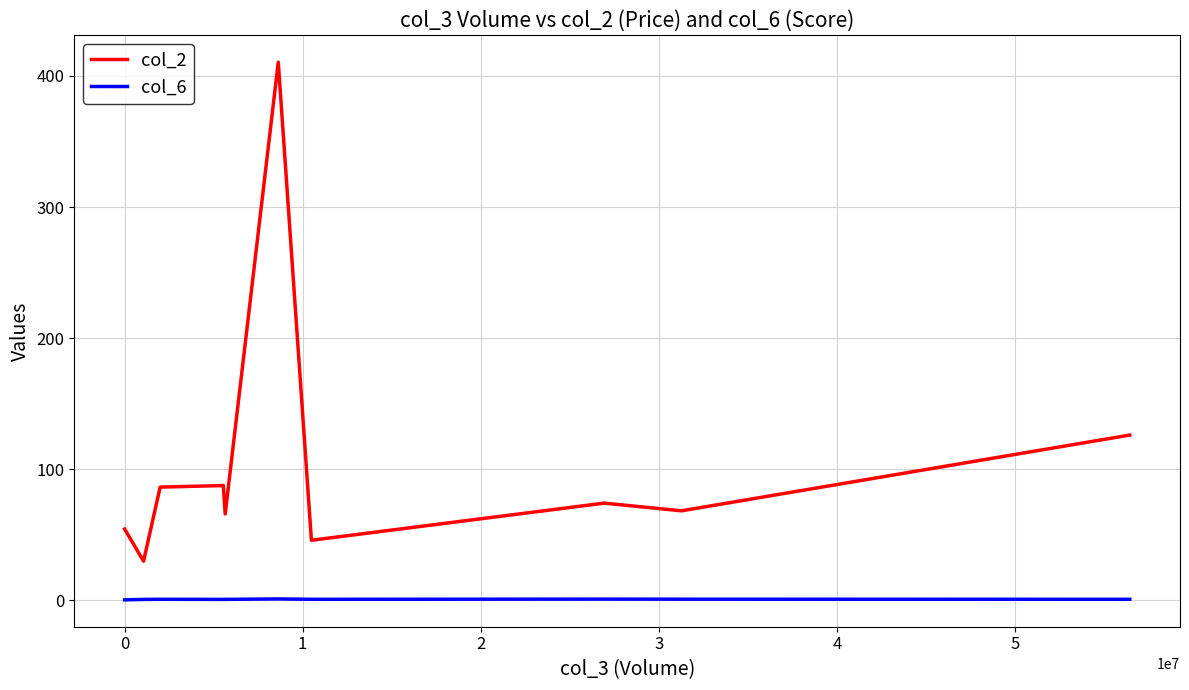

List the series in order of their peak value, lowest first.

col_6, col_2